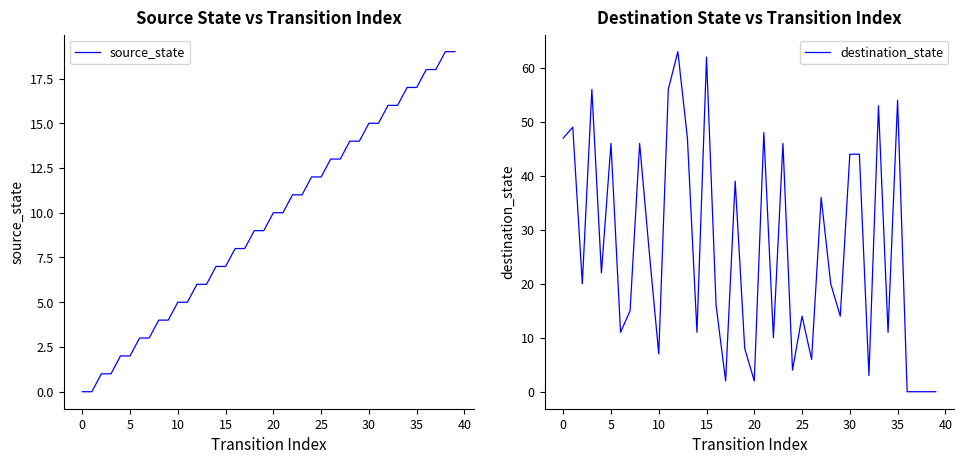

Which label corresponds to the largest value in the chart?

12